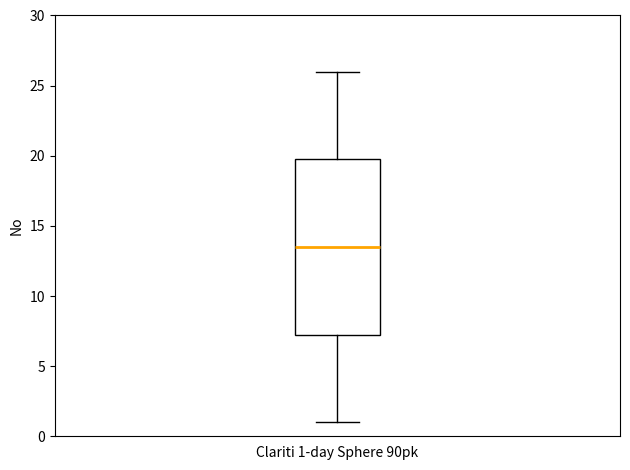

Where does the lower whisker of the box for Clariti 1-day Sphere 90pk end on the y-axis? The values are not printed on the chart, so give them approximately, as read against the axis.

1.0